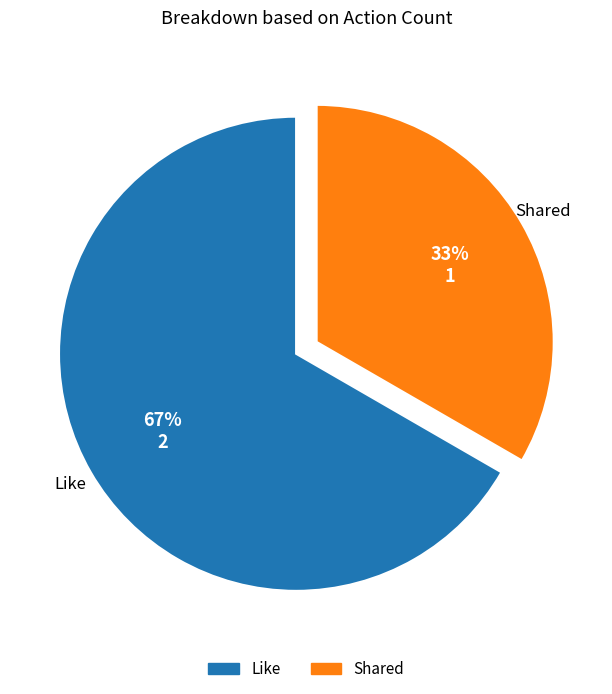

The Like slice represents 76% of the pie. True or false?

False